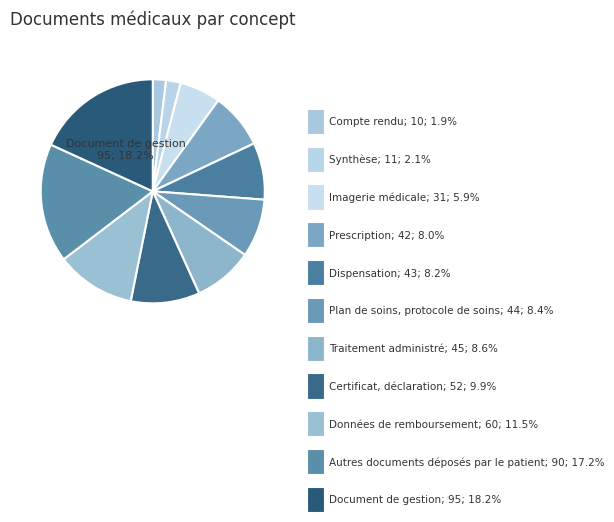

Which category has the biggest portion of the pie?

Document de gestion